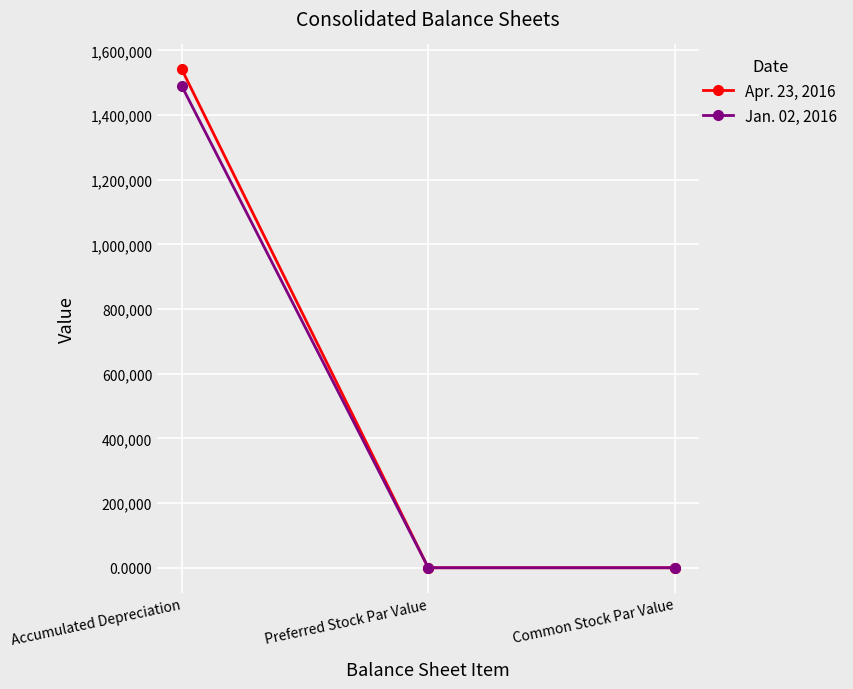

What is the maximum value for Jan. 02, 2016?

1489766.0